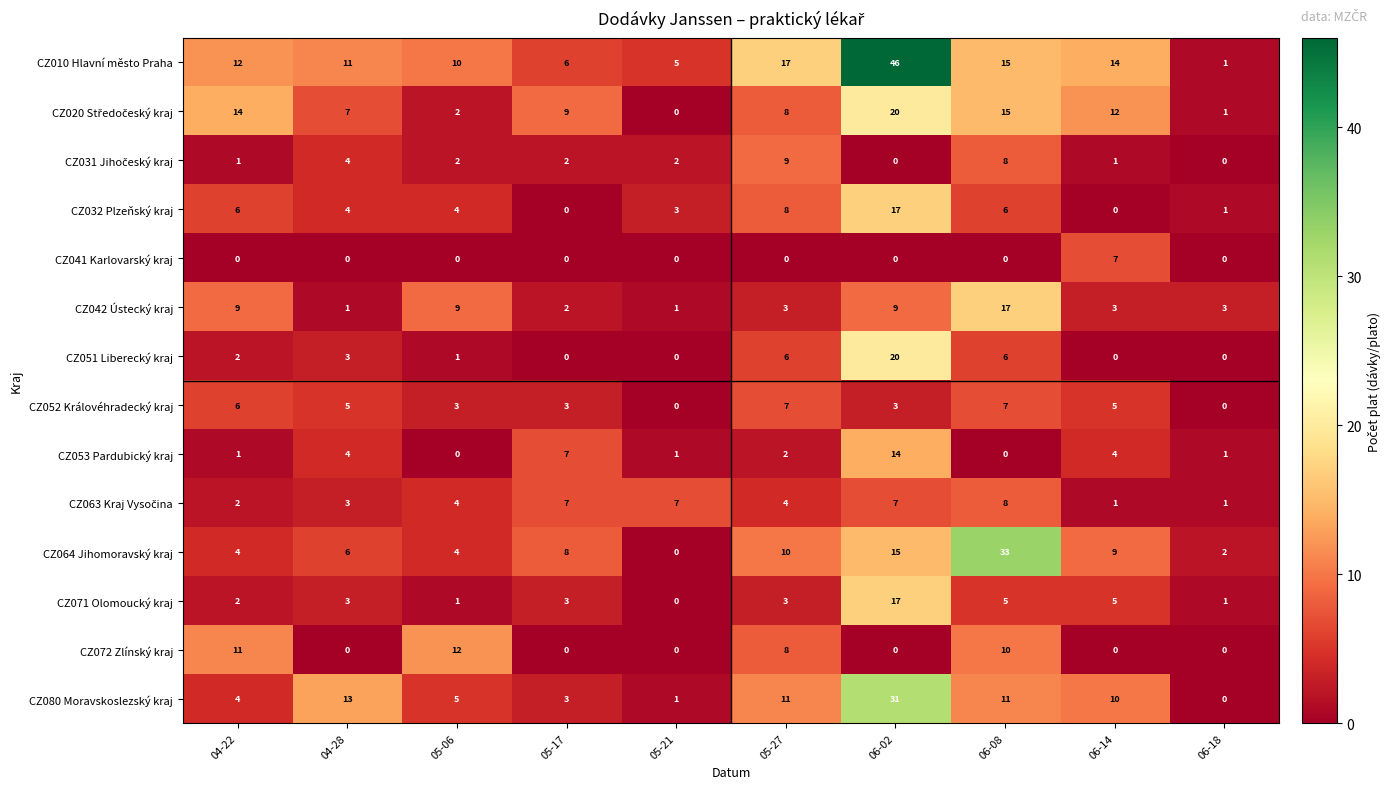

Which series has the largest total across all categories?

CZ010 Hlavní město Praha